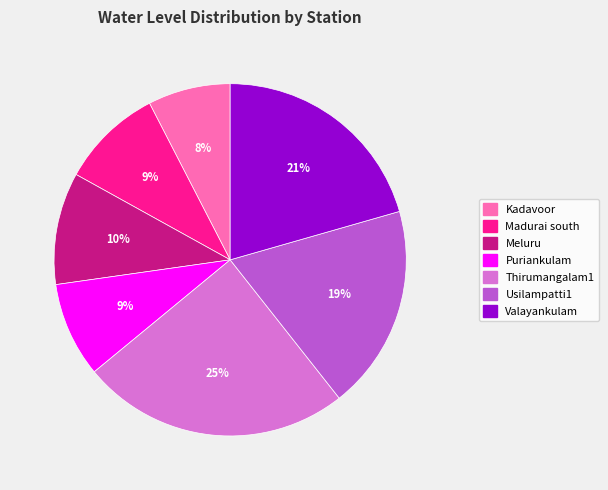

To the nearest percent, what is the combined percentage of Kadavoor and Madurai south?

17%